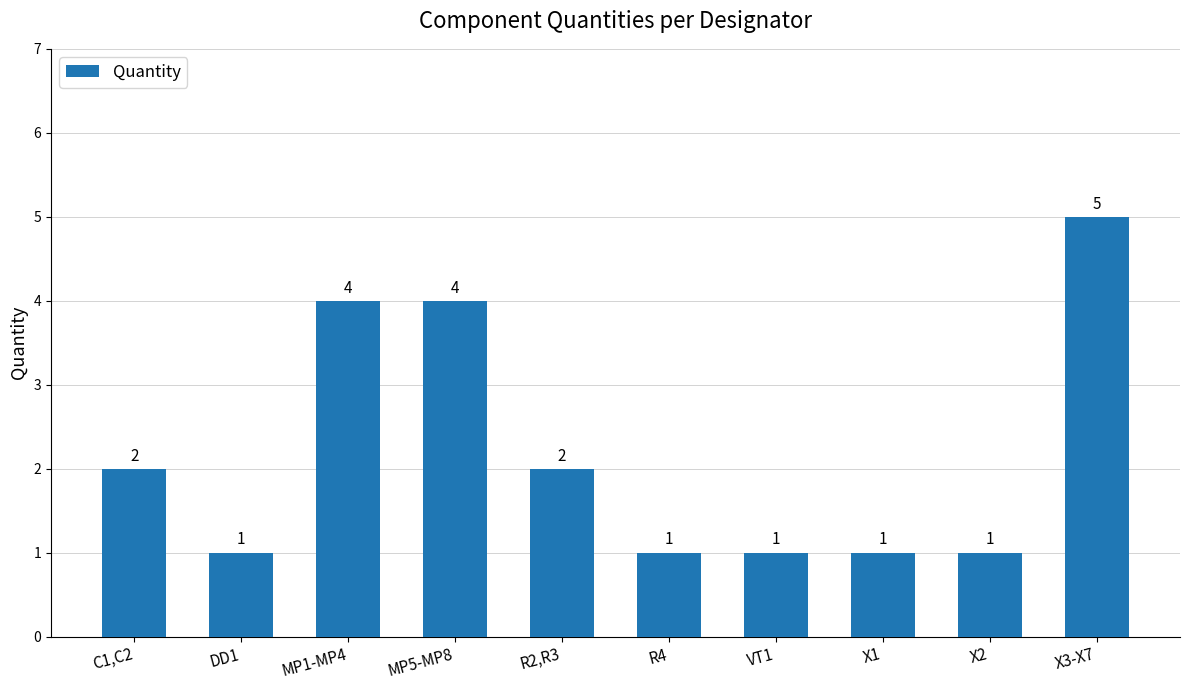

Reading left to right, transcribe all the data shown in this chart.

2	1	4	4	2	1	1	1	1	5